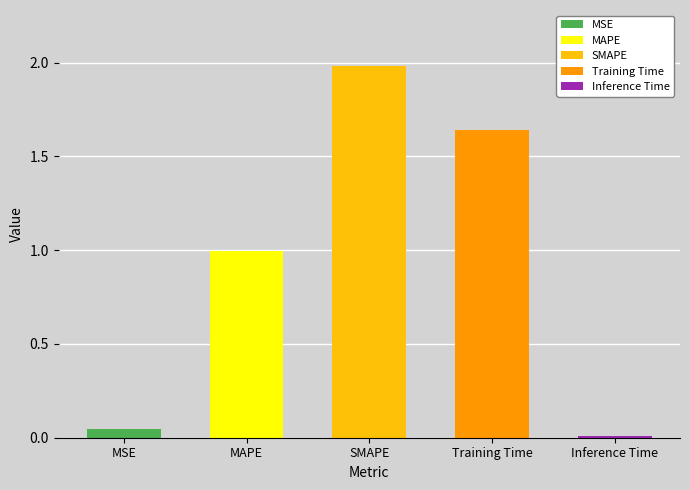

Does the chart contain stacked bars?

No